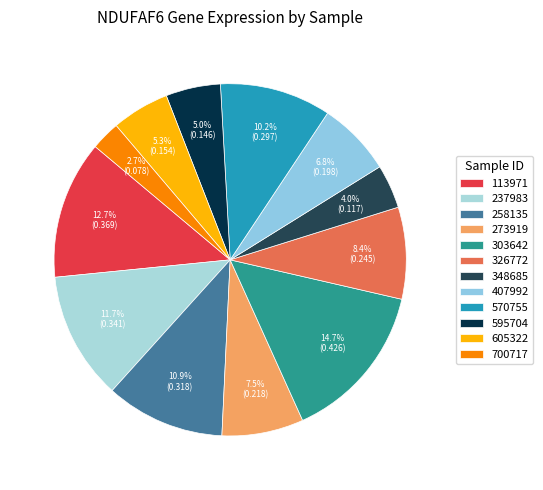

Is it true that 348685 is 4% of the pie?

True